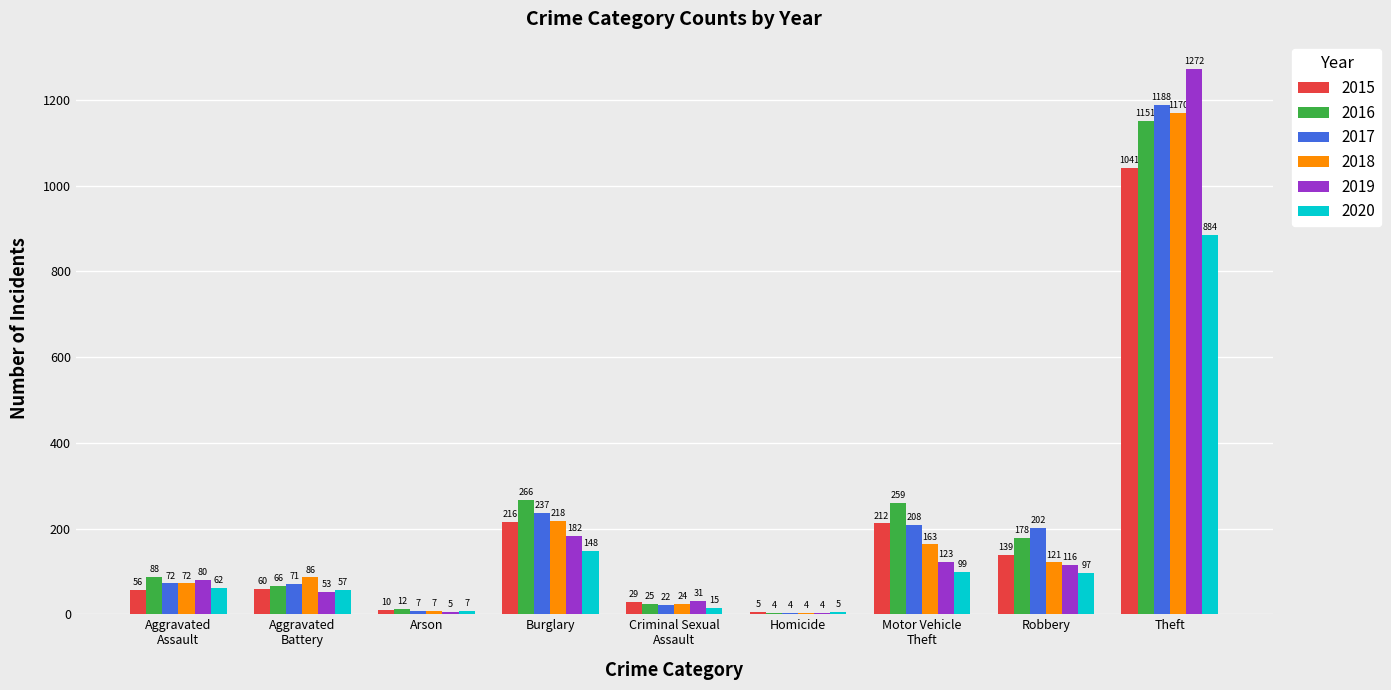

What is the total value across all series at Robbery?

853